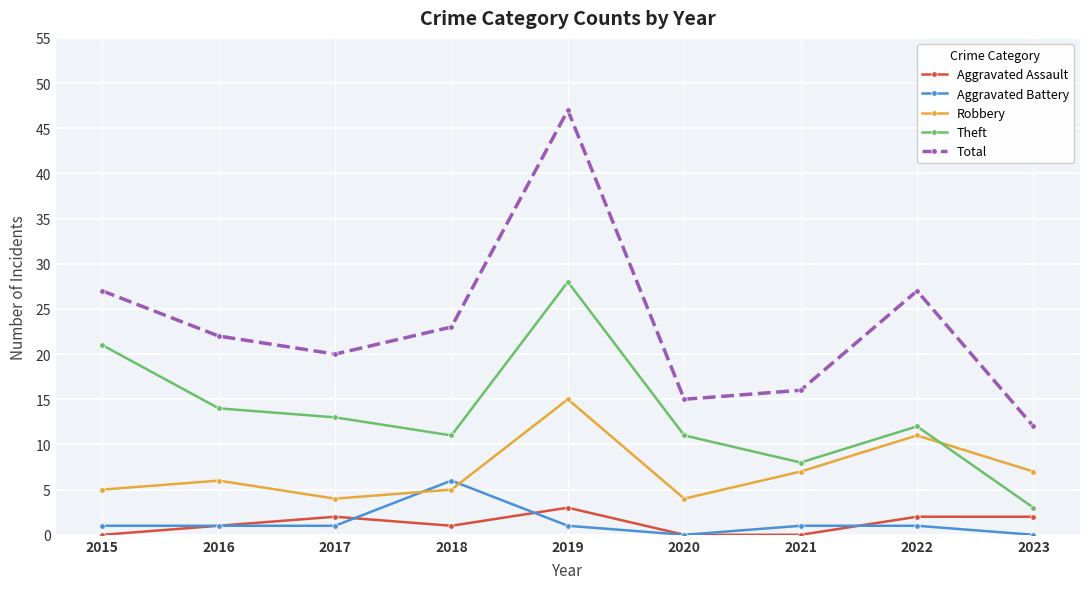

True or false: Robbery has a value of 5 at 2018.

True